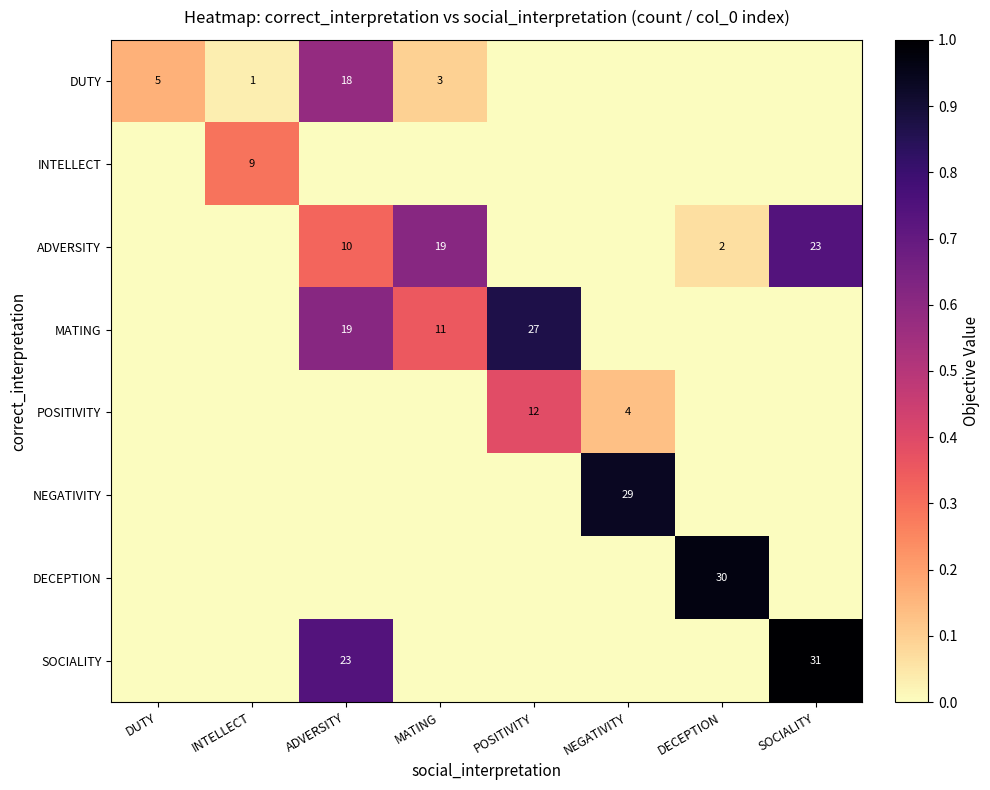

True or false: POSITIVITY has a value of 1 at NEGATIVITY.

False